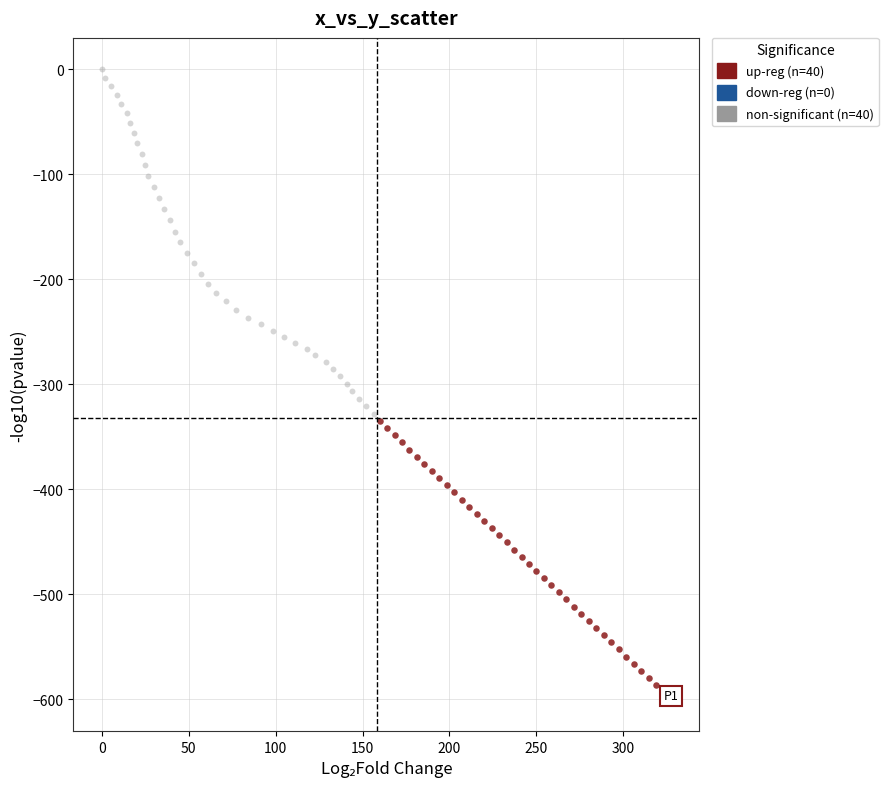

Which series contains the lowest Y value?

up-reg (n=40)